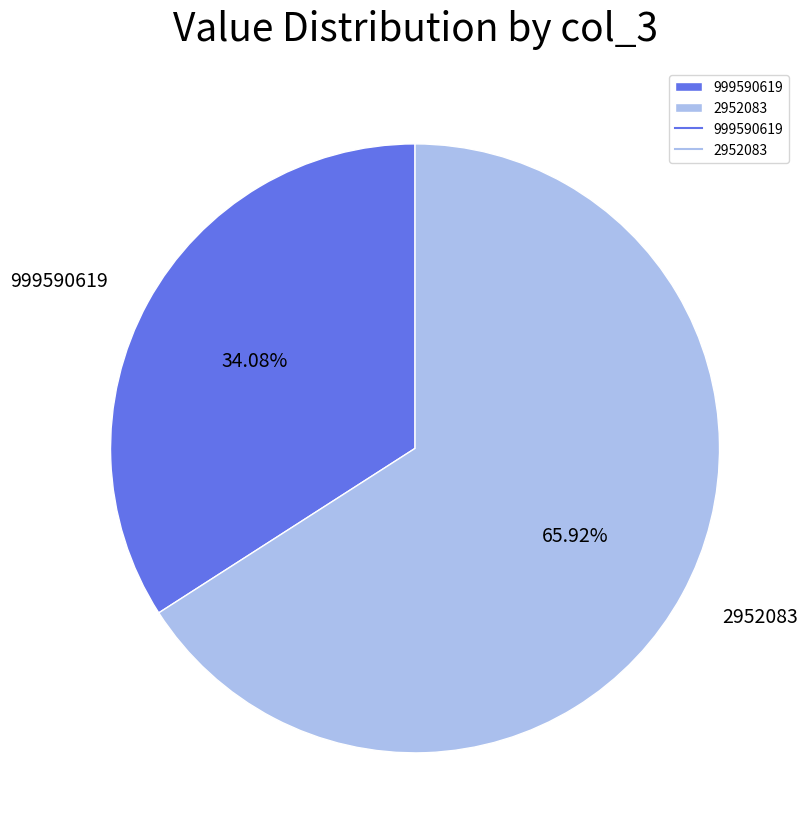

To the nearest percent, what percentage of the pie is 2952083?

66%